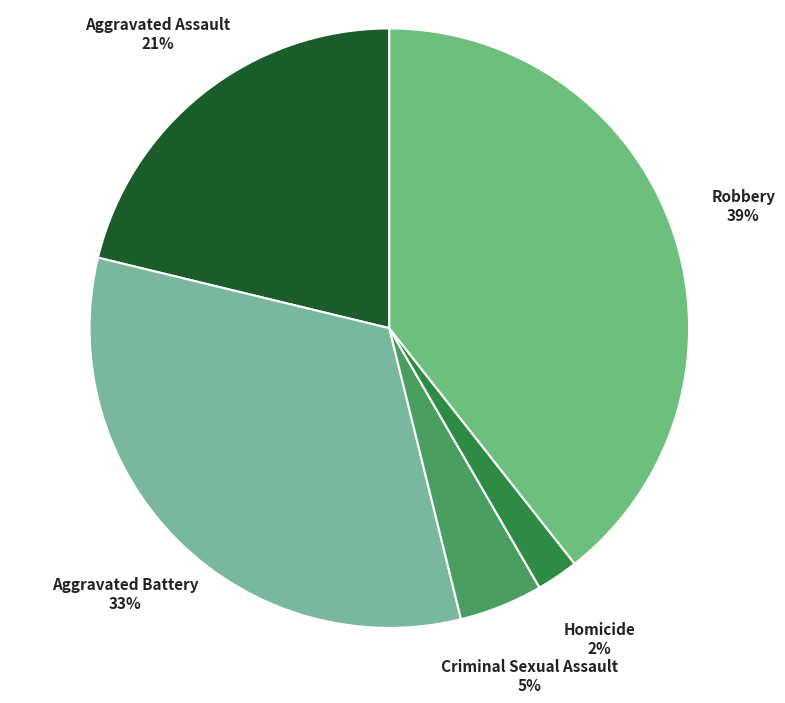

To the nearest percent, what percentage of the pie is Homicide?

2%